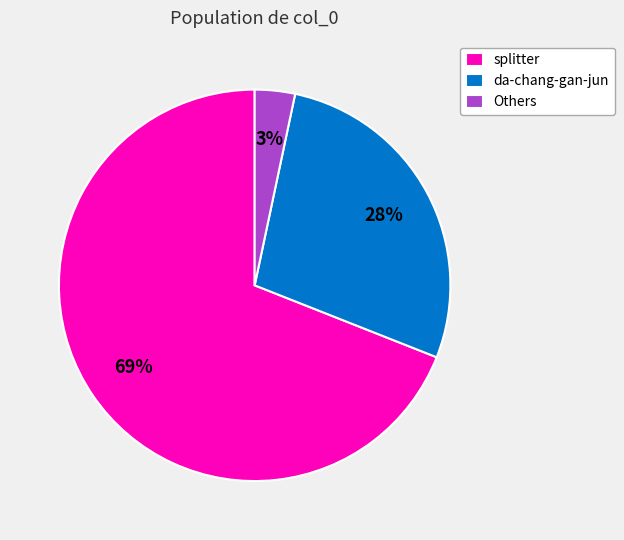

Between Others and splitter, which is larger?

splitter